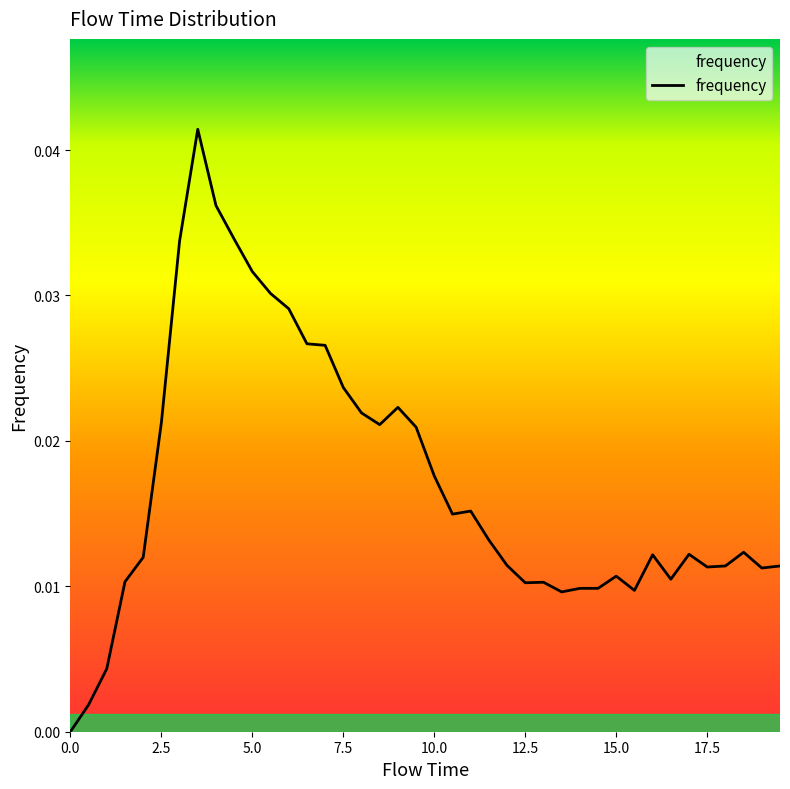

List the labels in order of value, smallest first.

0.0, 0.5, 1.0, 13.5, 15.5, 14.0, 14.5, 12.5, 13.0, 1.5, 16.5, 15.0, 19.0, 17.5, 18.0, 19.5, 12.0, 2.0, 16.0, 17.0, 18.5, 11.5, 10.5, 11.0, 10.0, 9.5, 8.5, 2.5, 8.0, 9.0, 7.5, 7.0, 6.5, 6.0, 5.5, 5.0, 3.0, 4.5, 4.0, 3.5